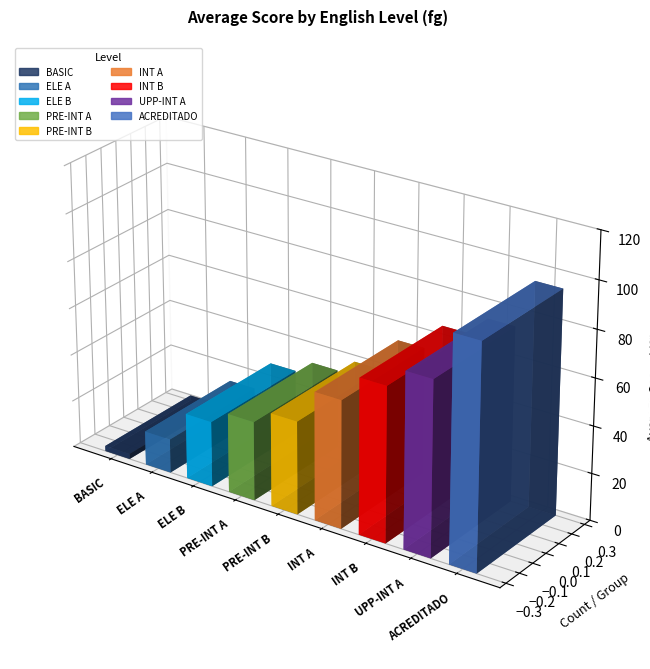

What is the label of the 5th bar from the right?

PRE-INT B